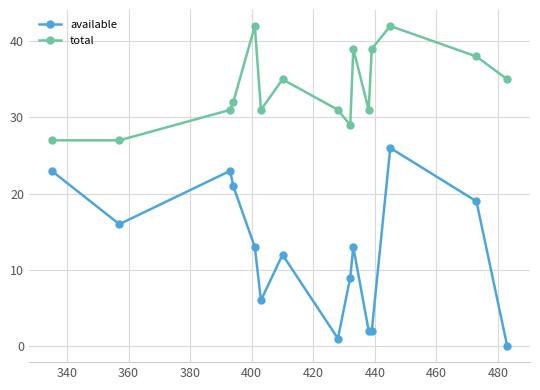

What is the difference between the maximum and second lowest values in the total series?

15